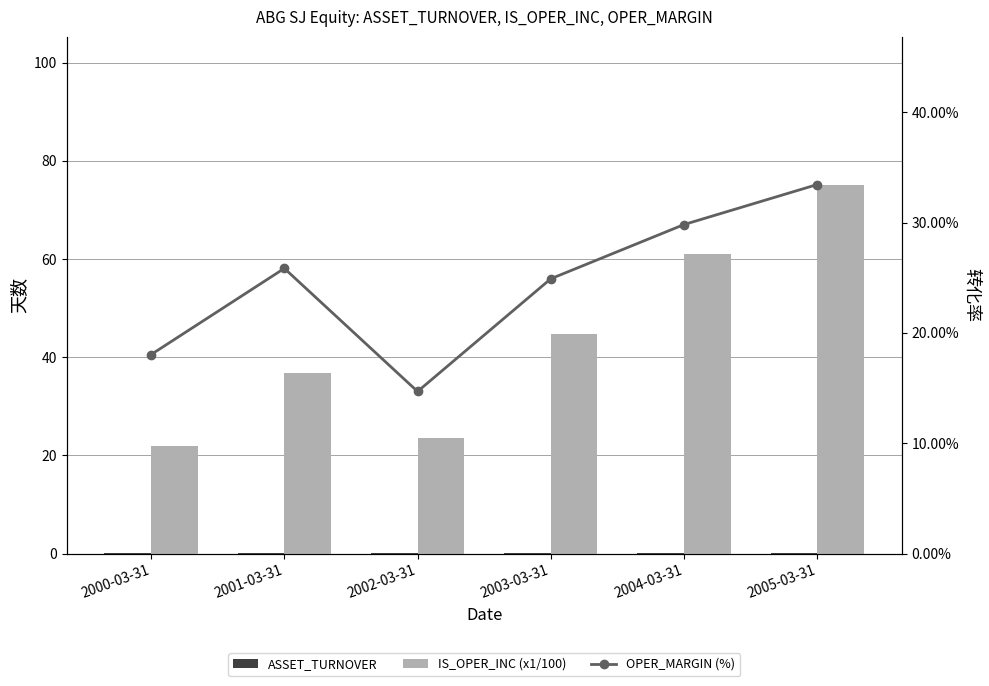

What is the minimum value shown in the chart?

0.1